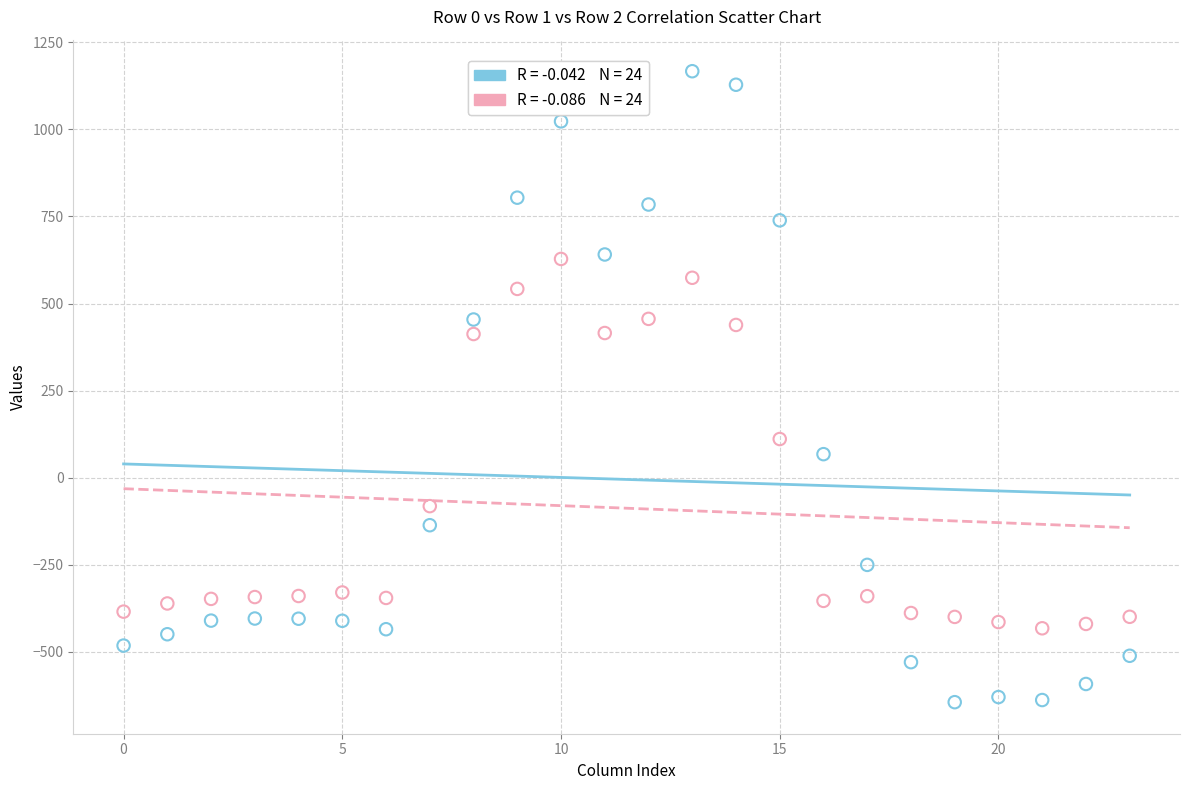

Across all data points, what is the range of Y values (max minus min)?

1811.7